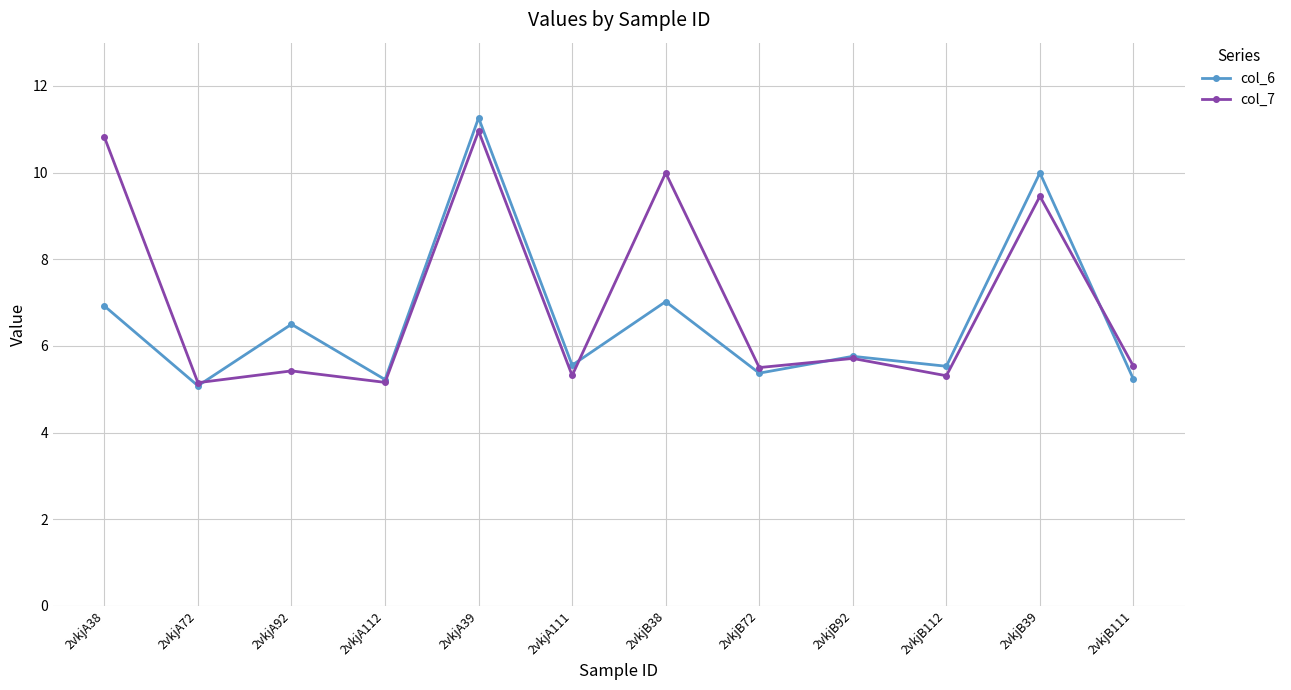

What is the average value of the col_6 series?

6.6